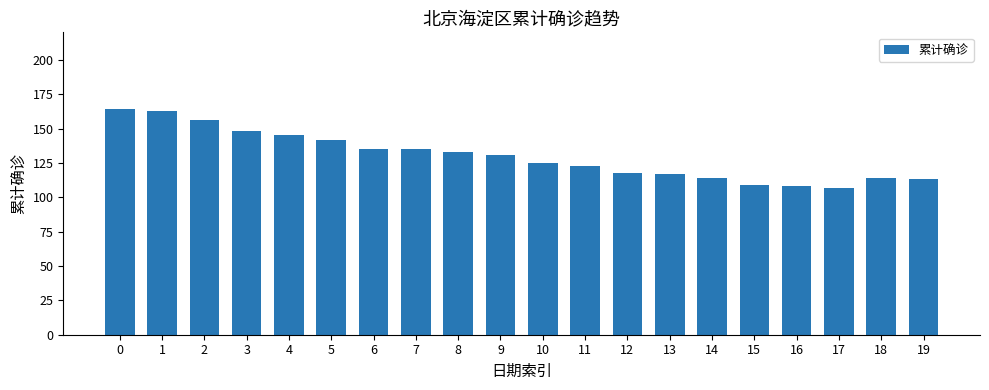

How many categories are shown in the chart?

20